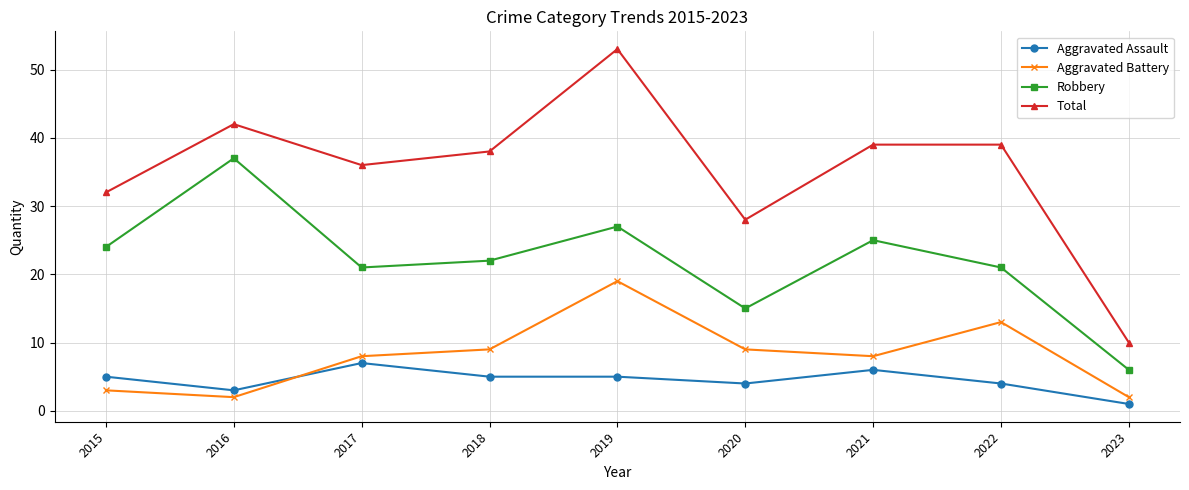

At how many categories does at least one series exceed 35?

6